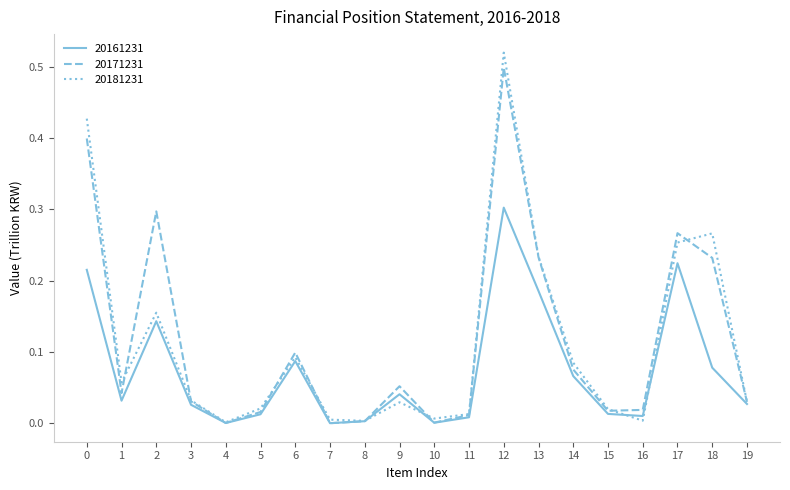

True or false: 20161231 has more than 1 points higher than both neighbors.

True